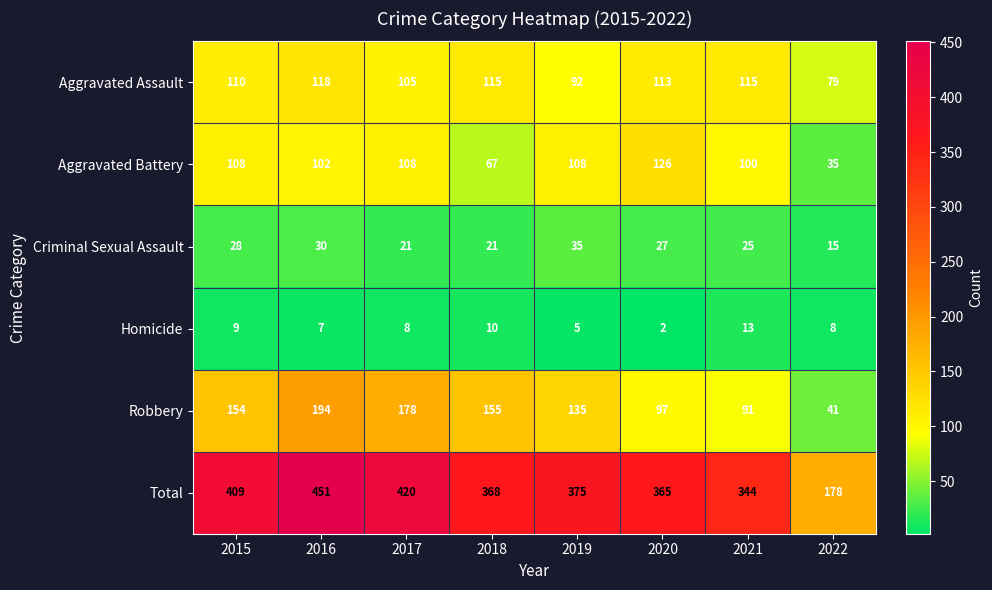

List the series in order of their peak value, highest first.

Total, Robbery, Aggravated Battery, Aggravated Assault, Criminal Sexual Assault, Homicide